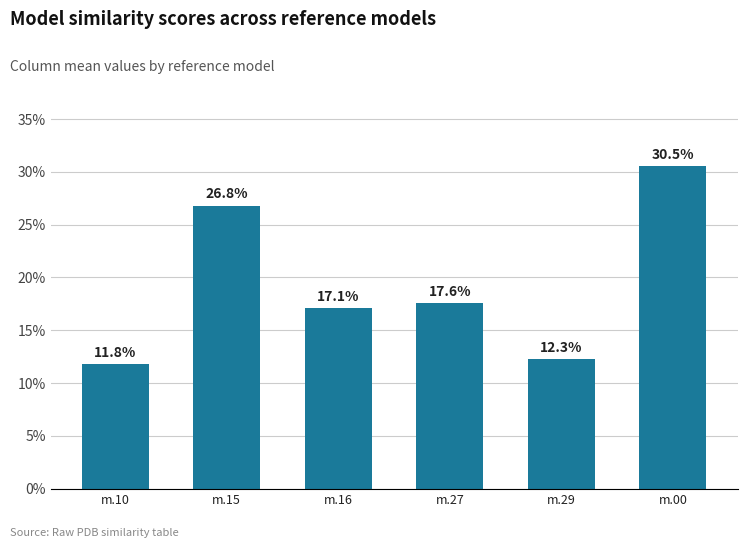

At which category does the chart reach its minimum across all series?

m.10